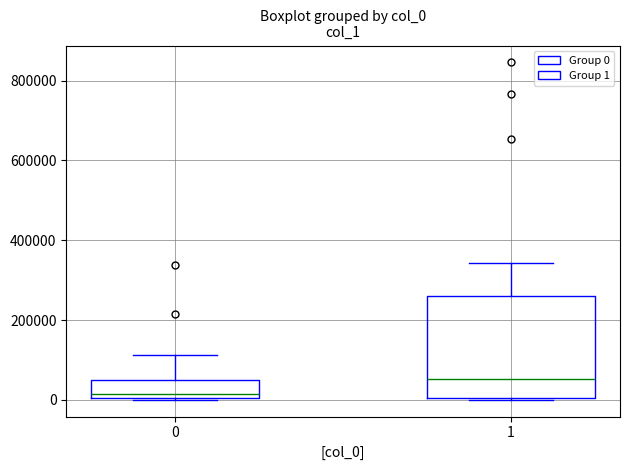

Where does the median line of the box at x = 1 sit on the y-axis? The values are not printed on the chart, so give them approximately, as read against the axis.

60000